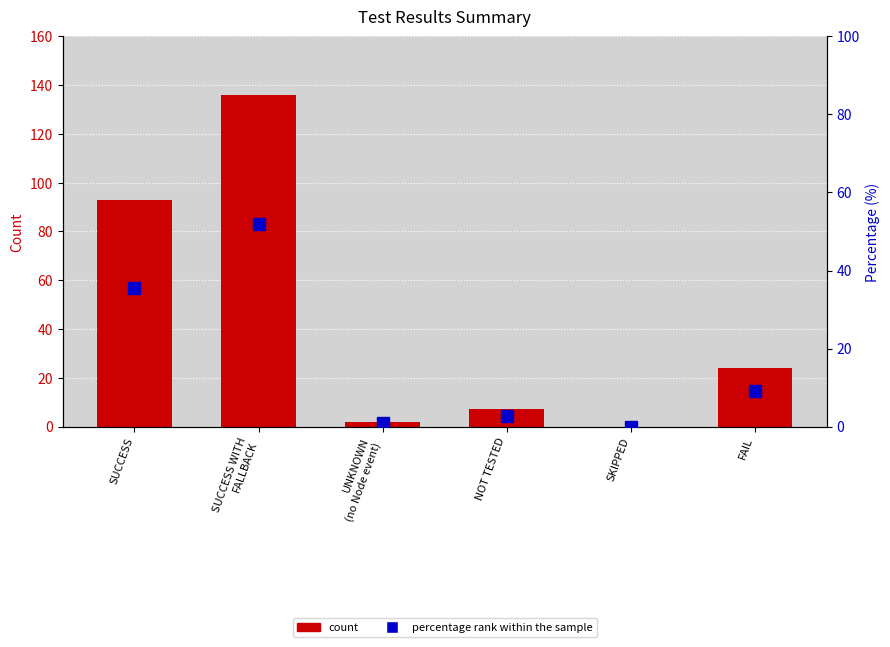

List the series in order of their peak value, highest first.

count, percentage rank within the sample